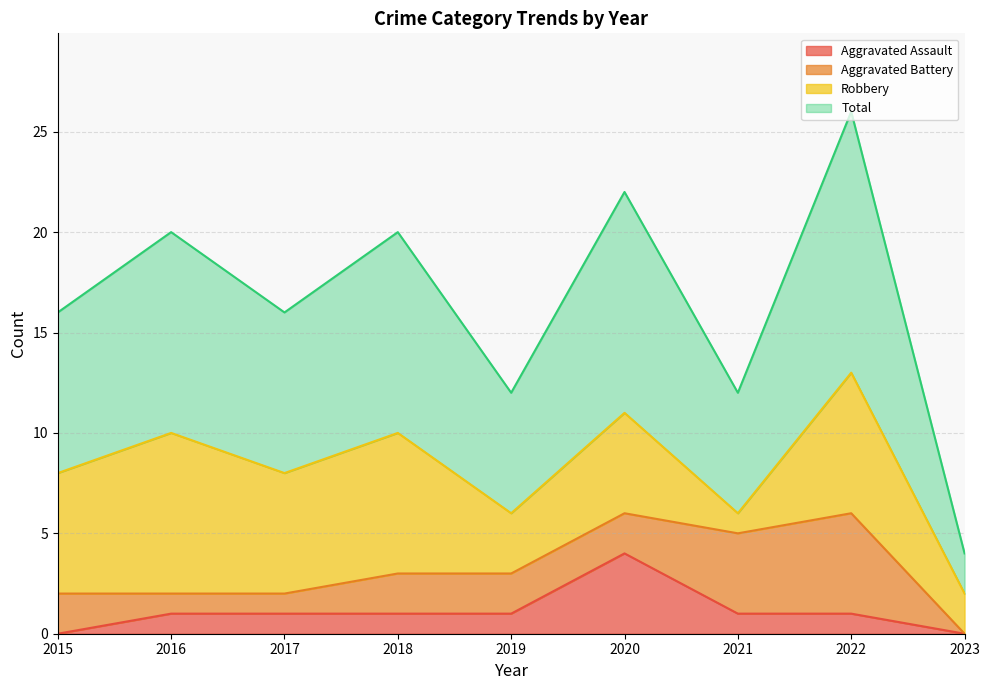

Count the number of categories in the chart.

9